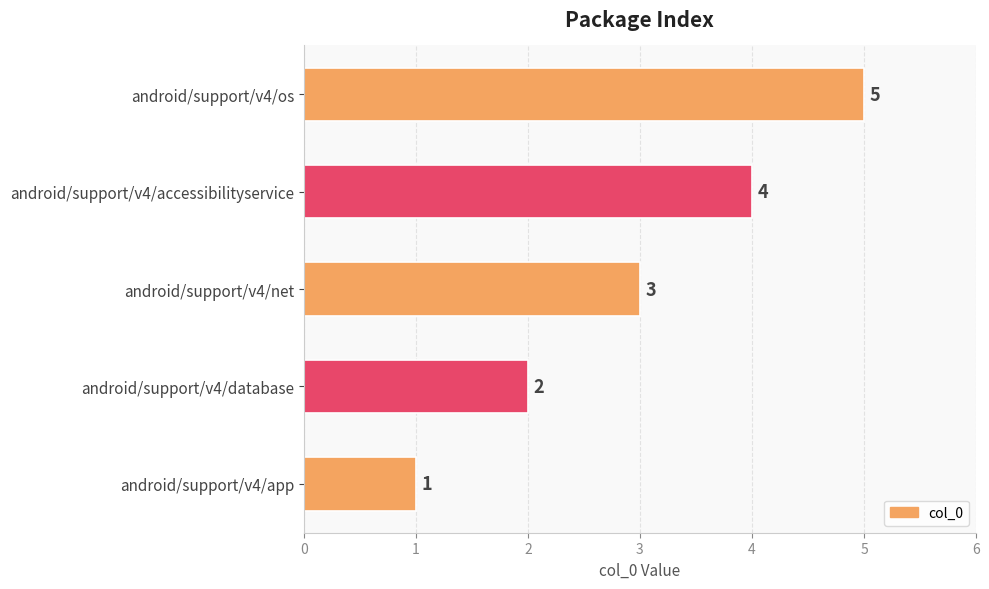

Where is the data nearest to the value 3?

android/support/v4/net